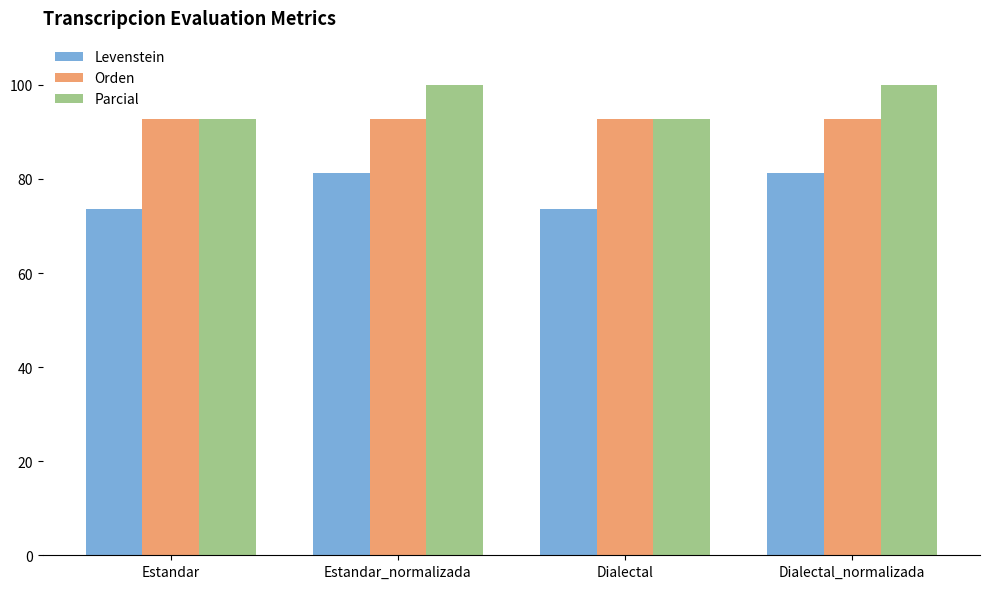

What is the lowest value of the Parcial series?

92.9